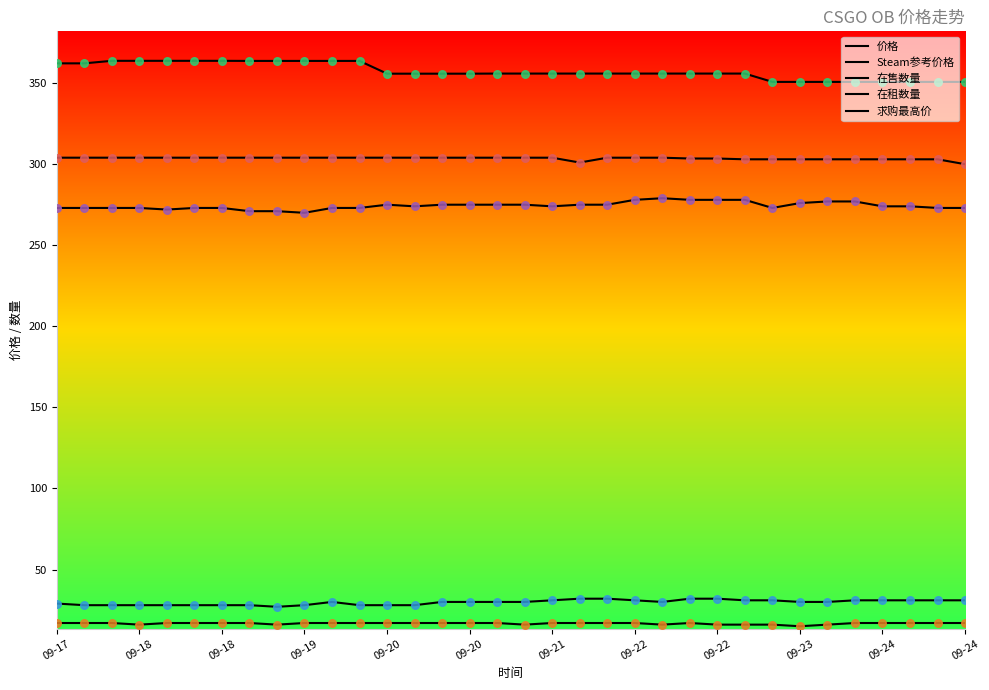

How many lines are shown in the chart?

5